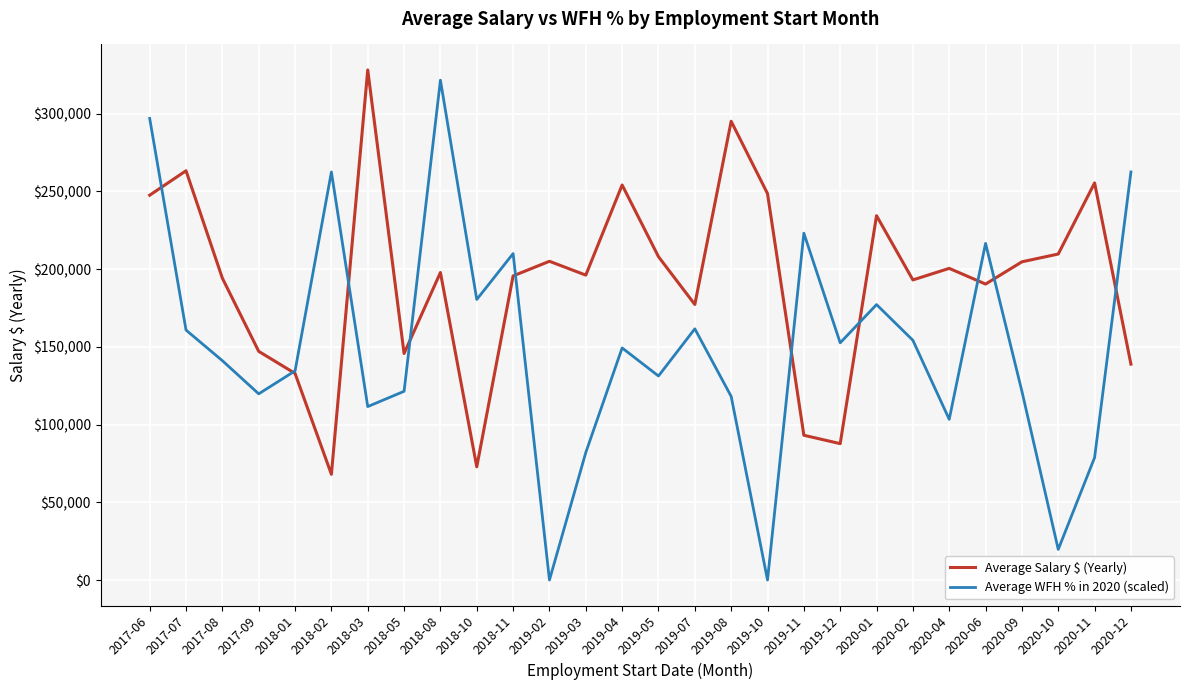

How many intersections are there between Average WFH % in 2020 (scaled) and Average Salary $ (Yearly)?

10